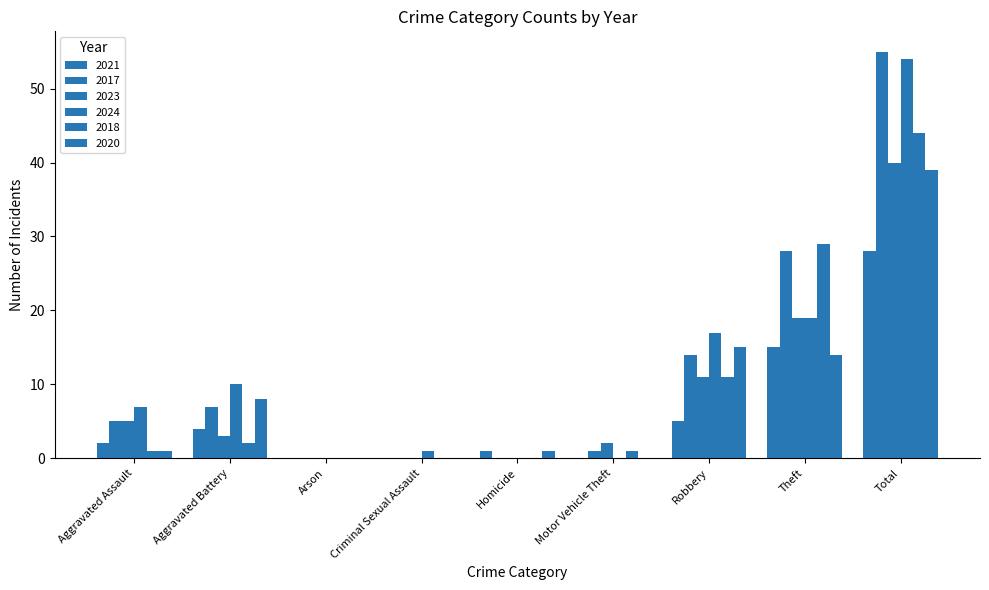

Are the bars horizontal?

No